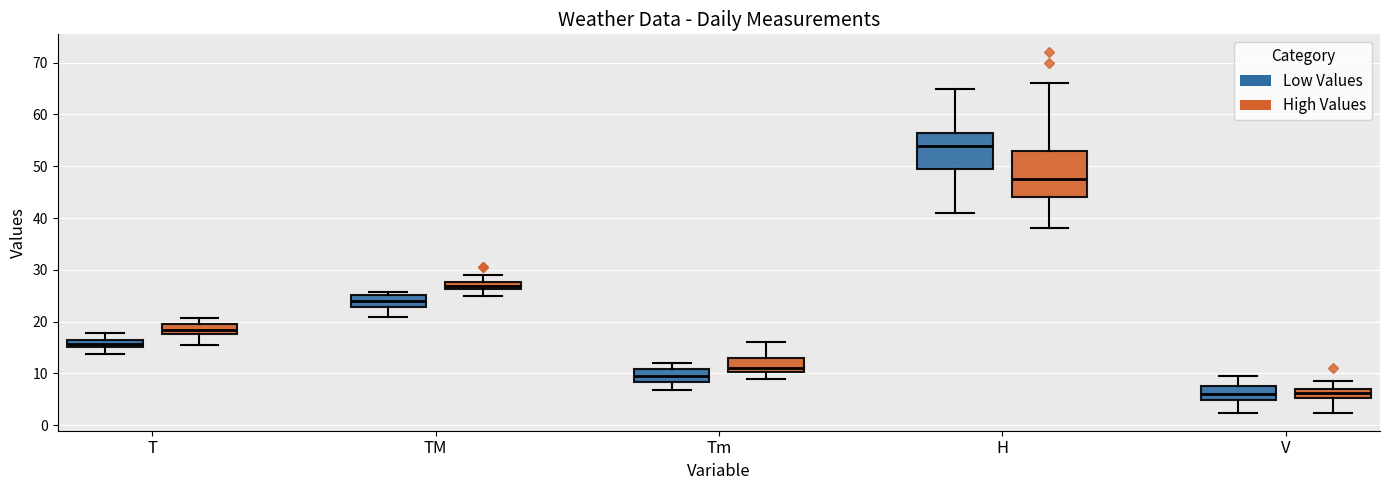

Which box has the highest median line?

H (Low Values)